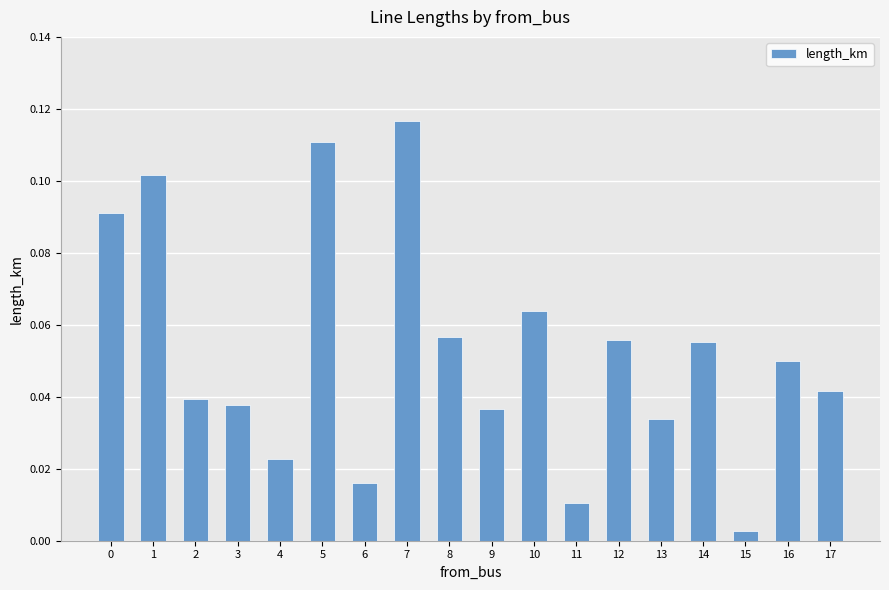

Which label corresponds to the largest value in the chart?

7